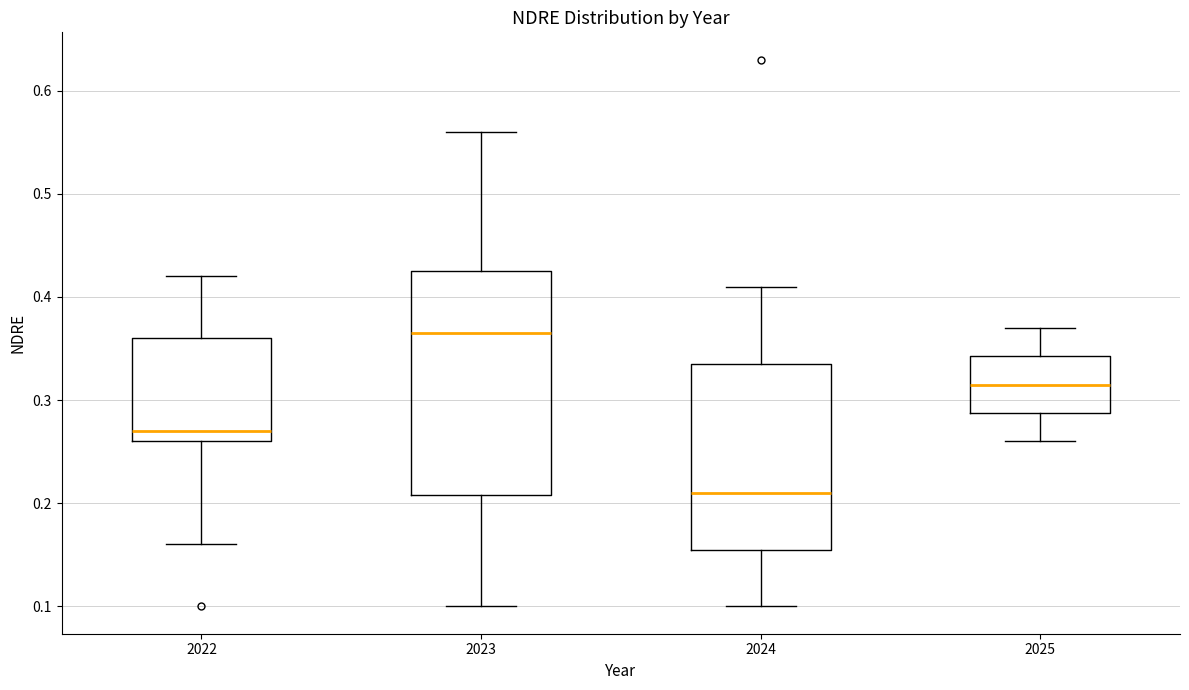

Which box is the tallest, from its lower edge to its upper edge?

2023